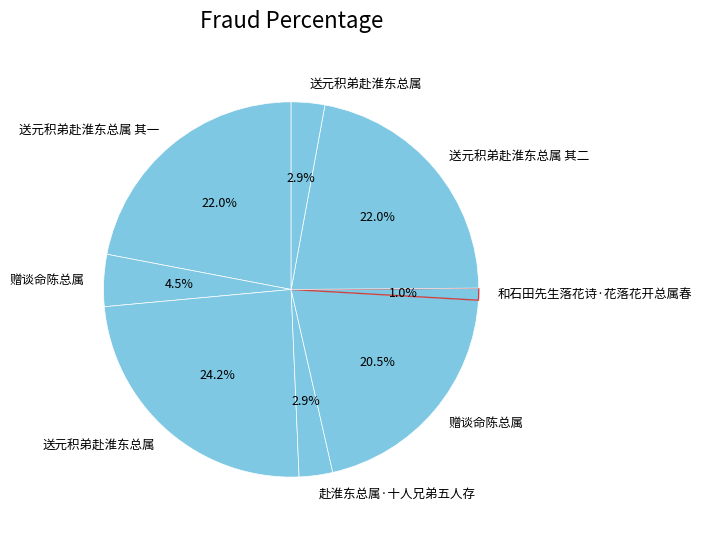

Which slice is the largest?

送元积弟赴淮东总属